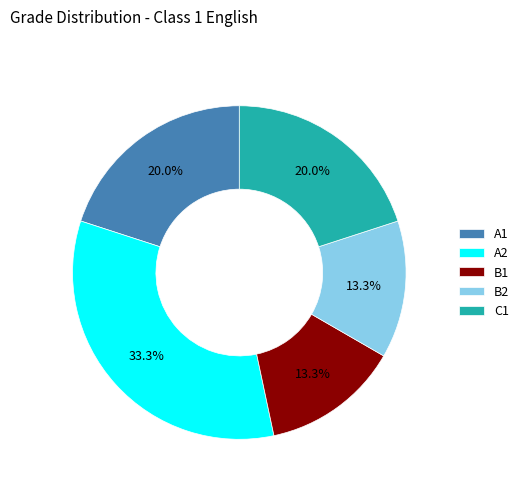

Does B1 account for over 50% of the chart?

No